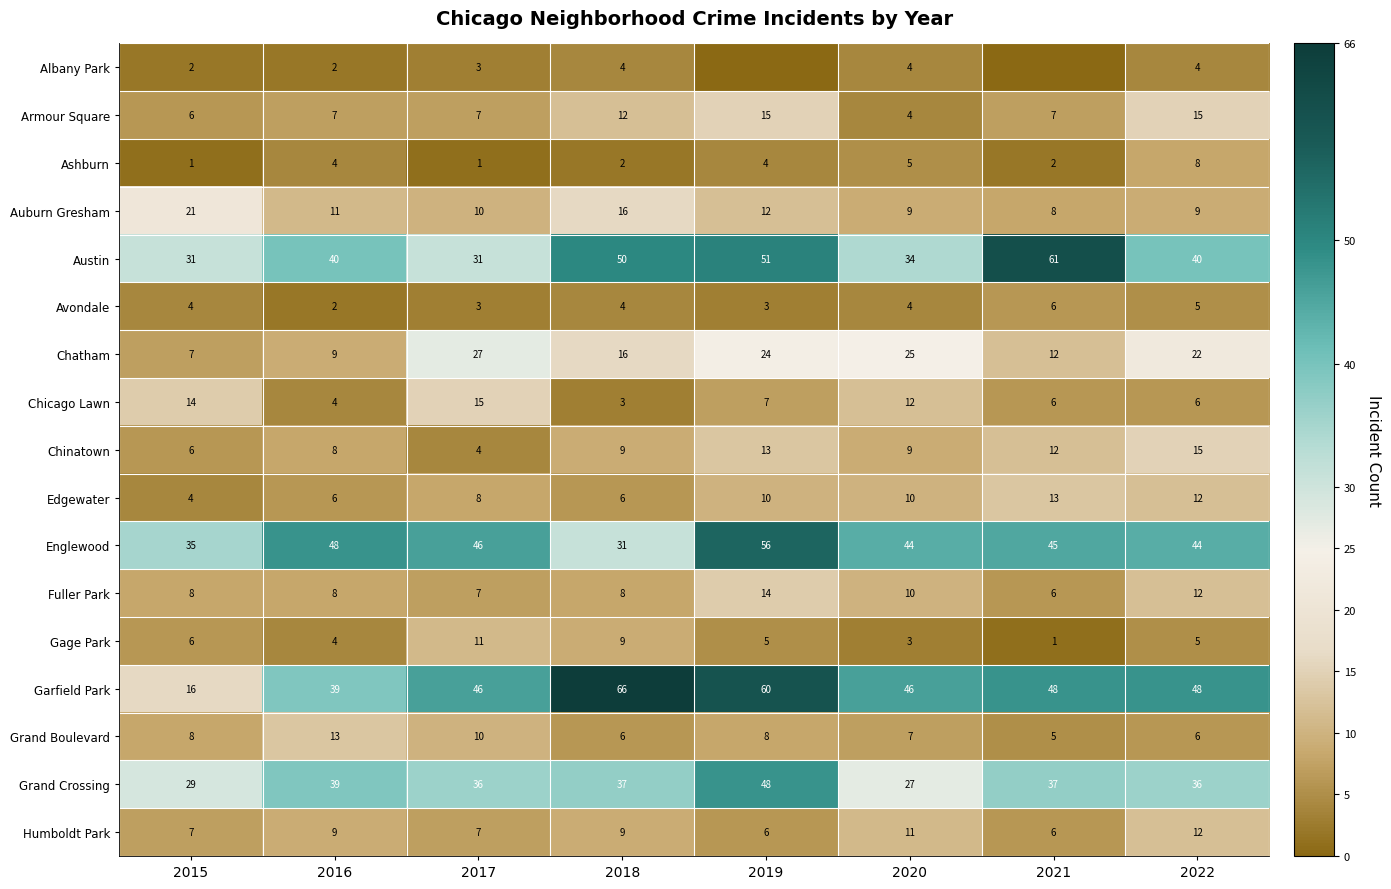

What is the approximate value of Grand Crossing at 2022?

36